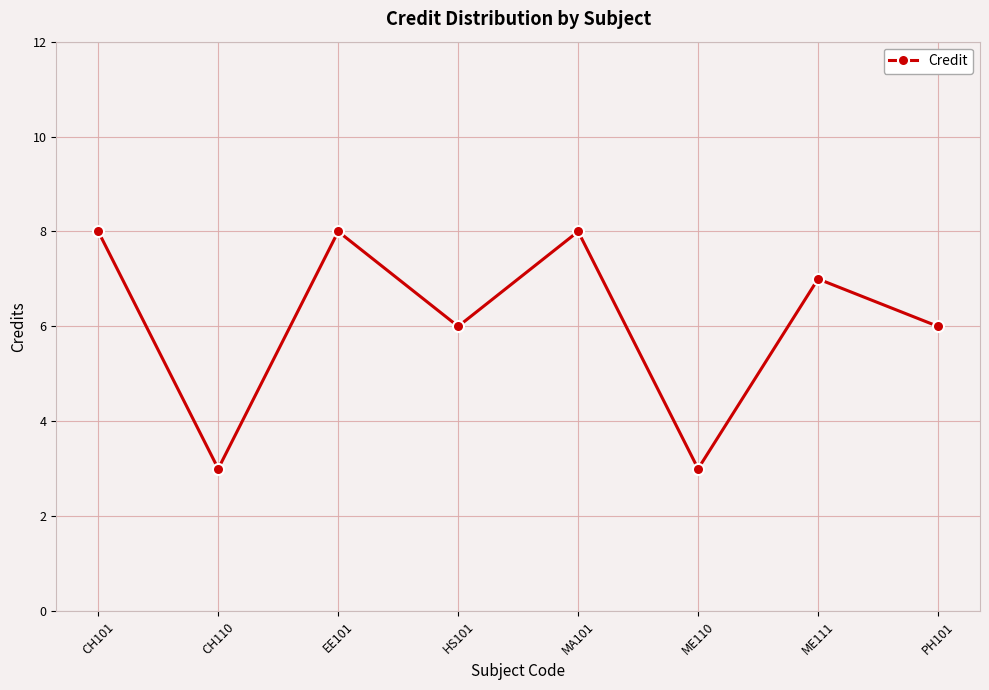

Reading left to right, list all the values displayed in this chart.

8	3	8	6	8	3	7	6